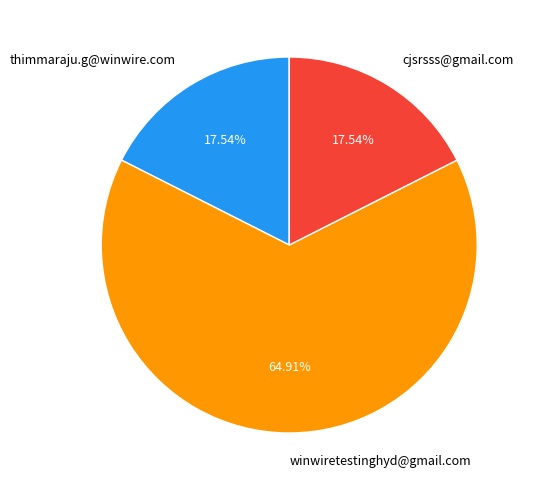

To the nearest percent, what percentage of the pie is thimmaraju.g@winwire.com?

18%